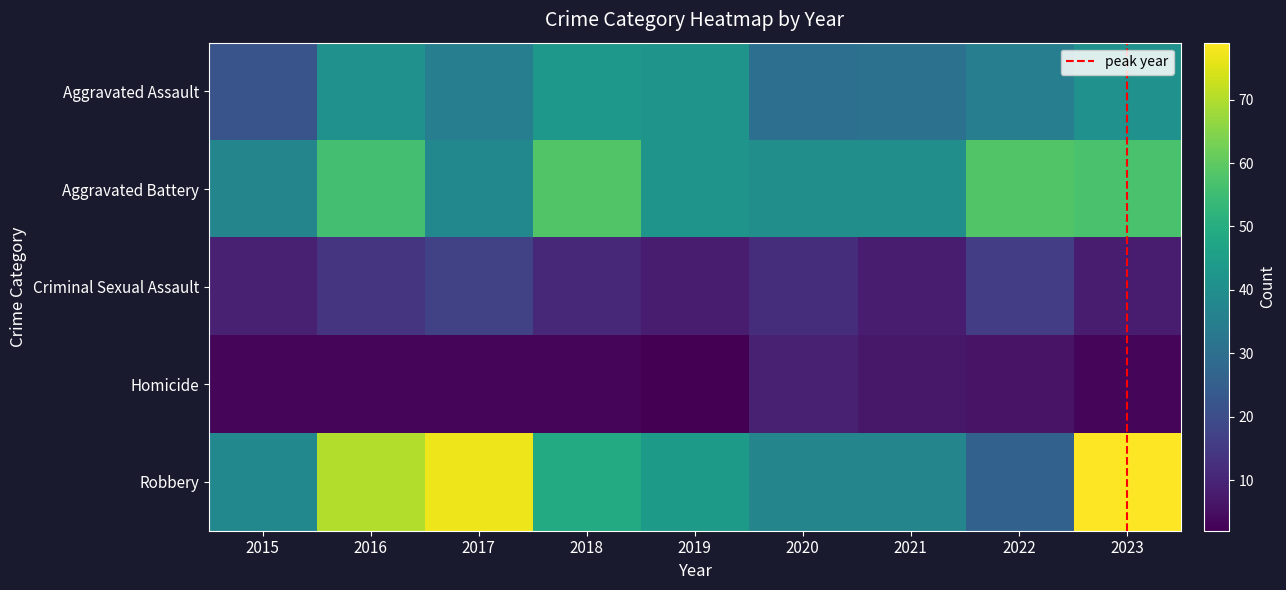

Which series has the widest spread of values?

Robbery